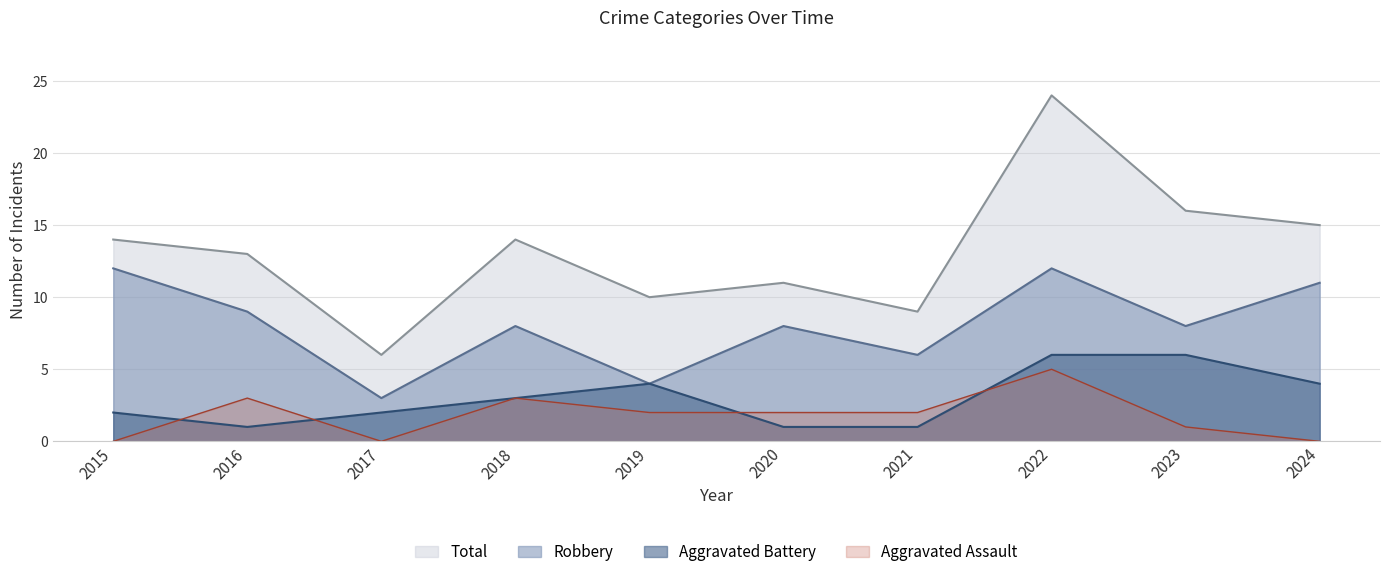

Which series changed the most between 2017 and 2020?

Robbery